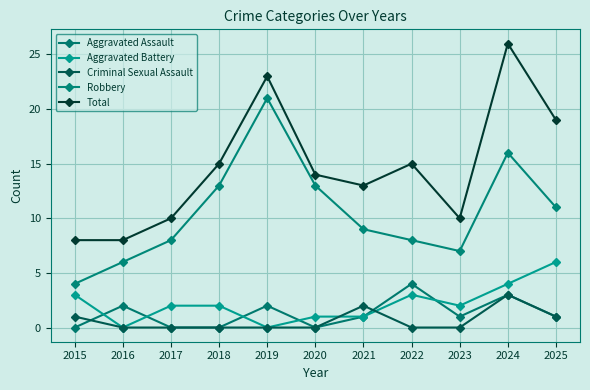

Does the chart have visible grid lines?

Yes